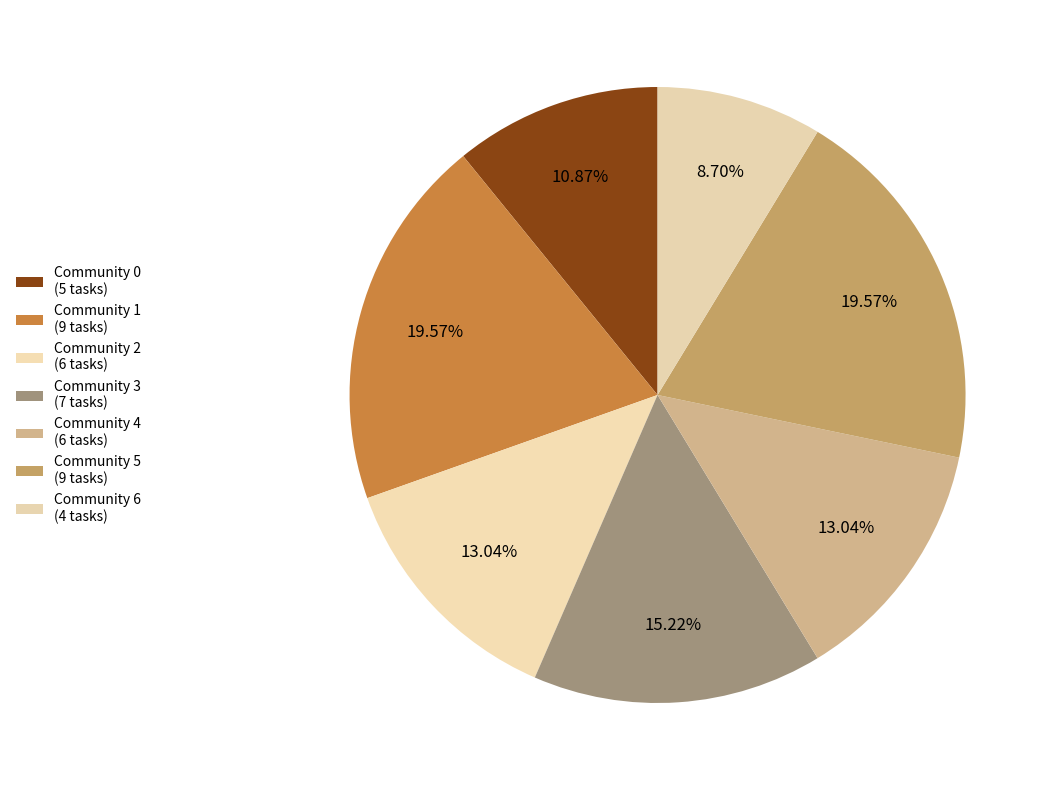

What percentage is the Community 4 slice, to the nearest percent?

13%